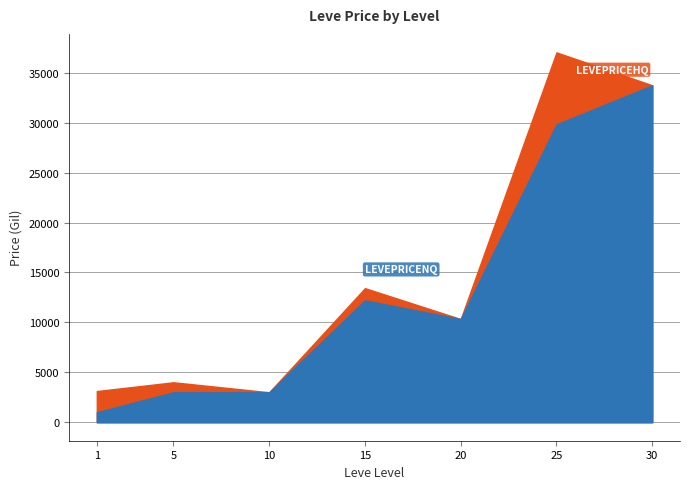

At which label does LevePriceHQ reach its peak?

25